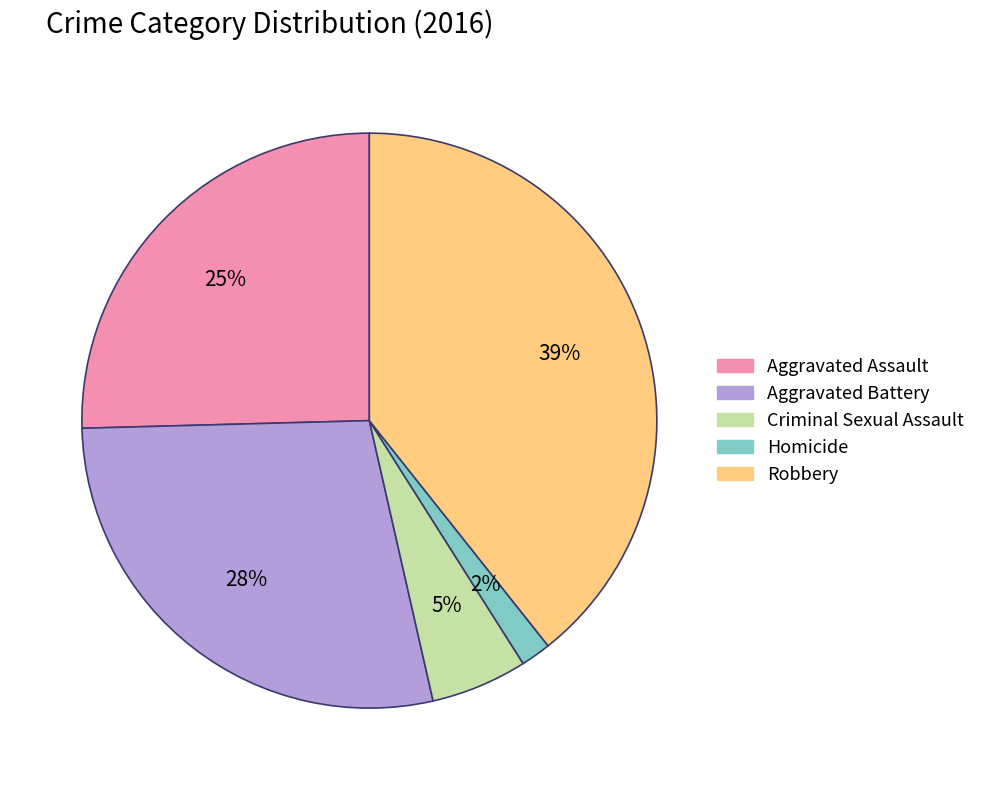

Which slice is the smallest?

Homicide